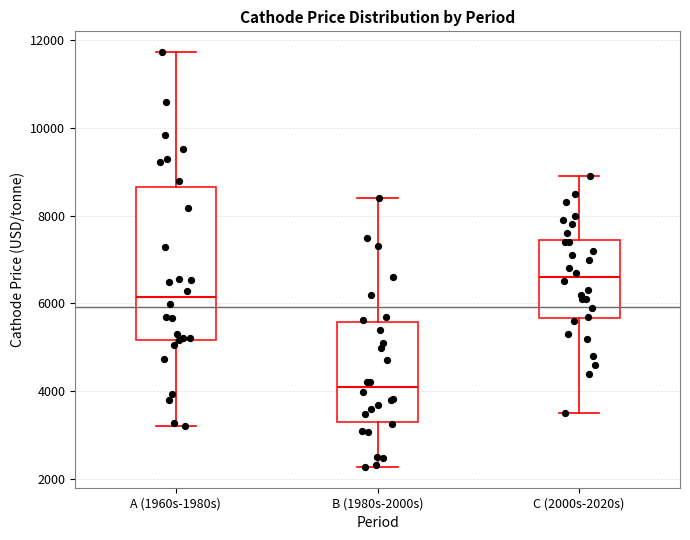

Reading left to right, read every box against the y-axis: the position of its median line, the range the box covers, and the ends of its whiskers. The values are not printed on the chart, so give them approximately, as read against the axis.

A (1960s-1980s): median 6200, box 5200 to 8600, whiskers 3200 to 11800
B (1980s-2000s): median 4000, box 3400 to 5600, whiskers 2200 to 8400
C (2000s-2020s): median 6600, box 5600 to 7400, whiskers 3600 to 9000